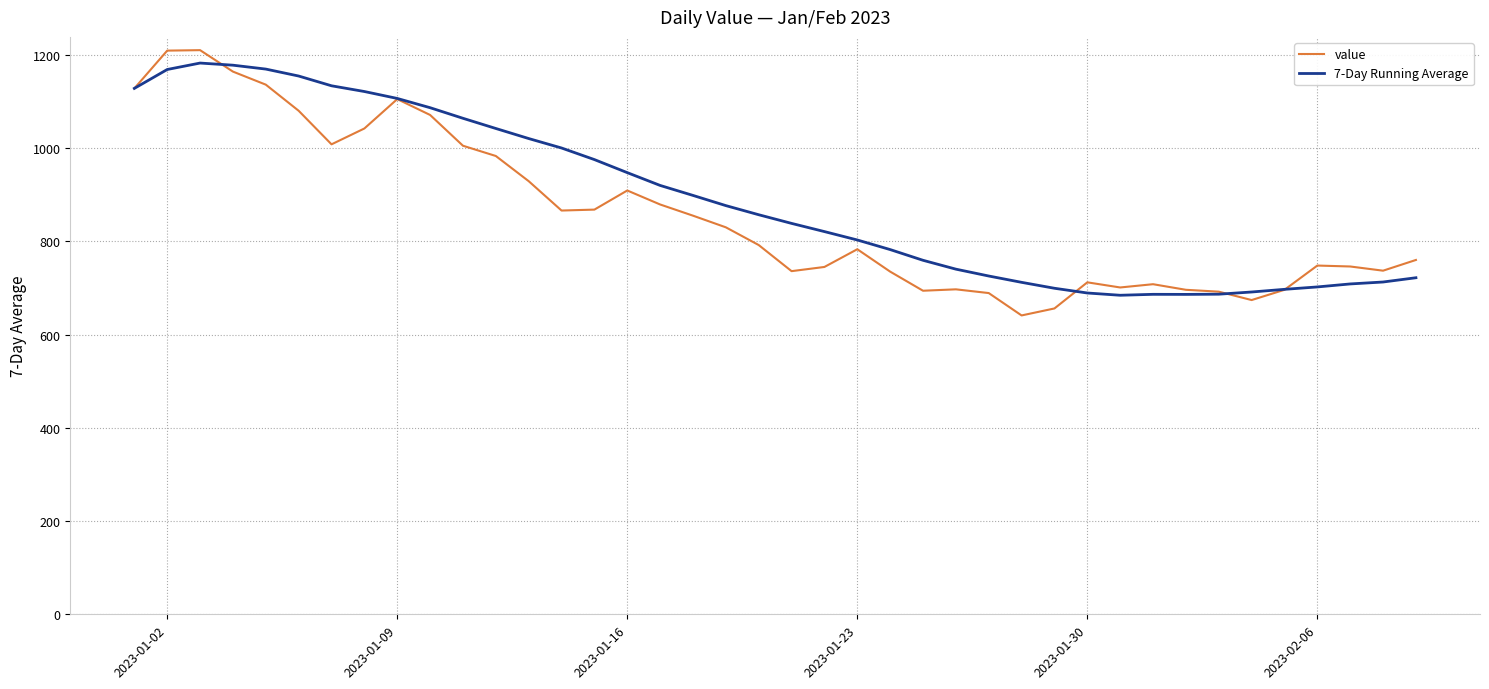

Rank the series by their maximum value, from highest to lowest.

value, 7-Day Running Average